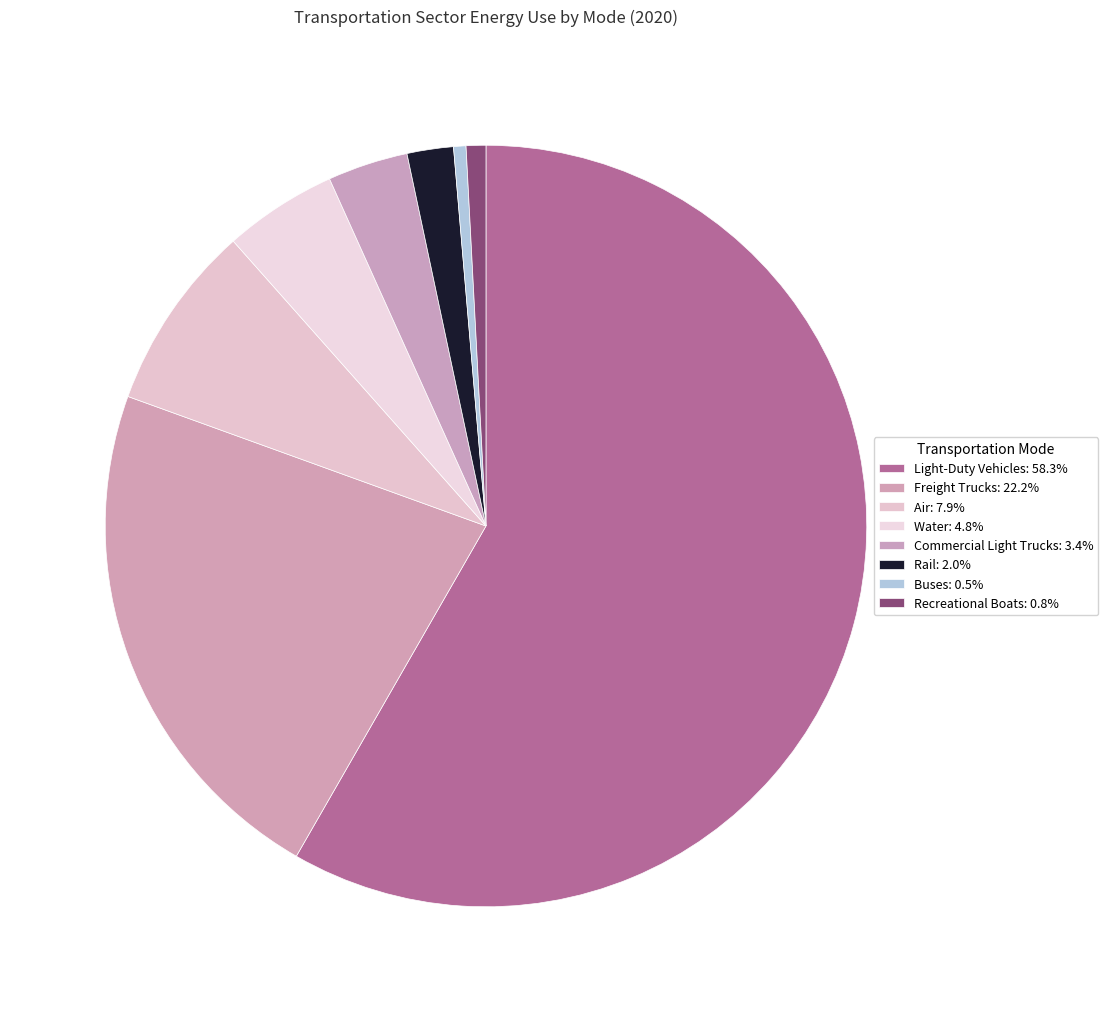

Is there a majority slice in this chart?

Yes